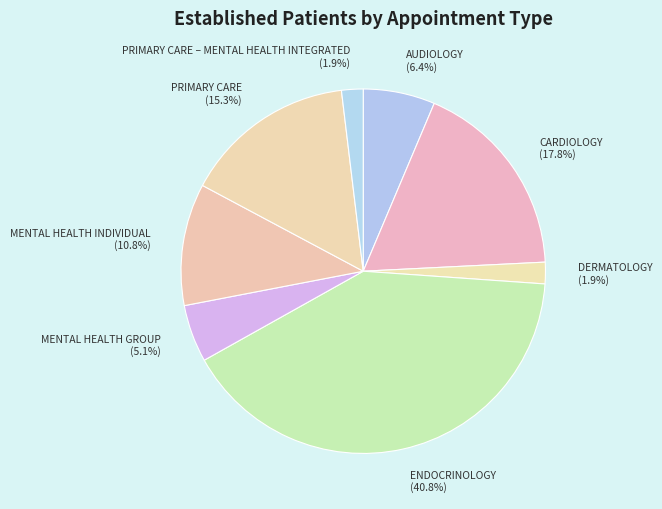

Which category has the biggest portion of the pie?

ENDOCRINOLOGY